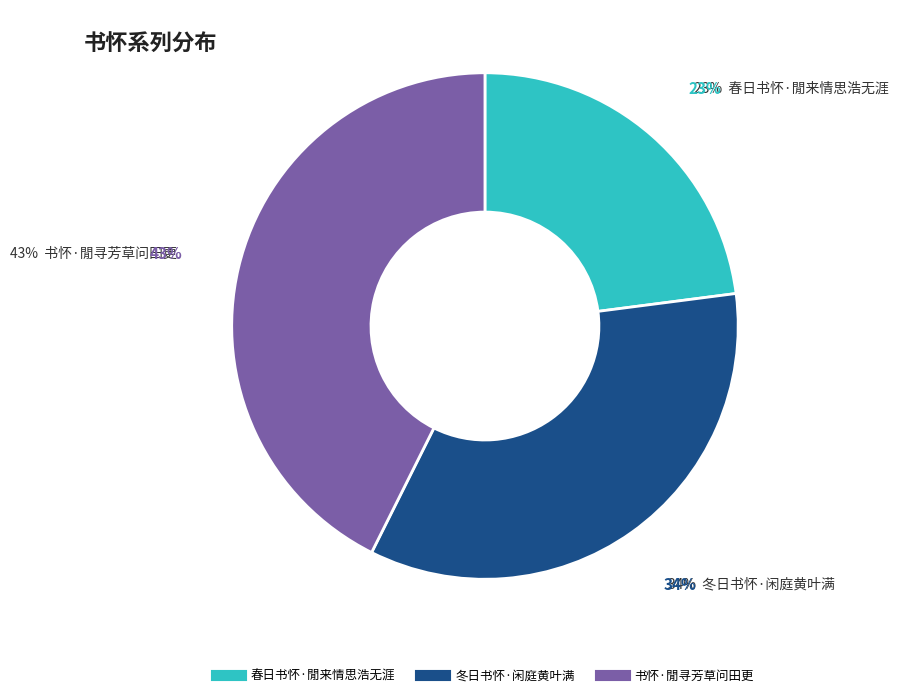

Do 春日书怀·閒来情思浩无涯 and 书怀·閒寻芳草问田更 together represent more than half of the pie?

Yes